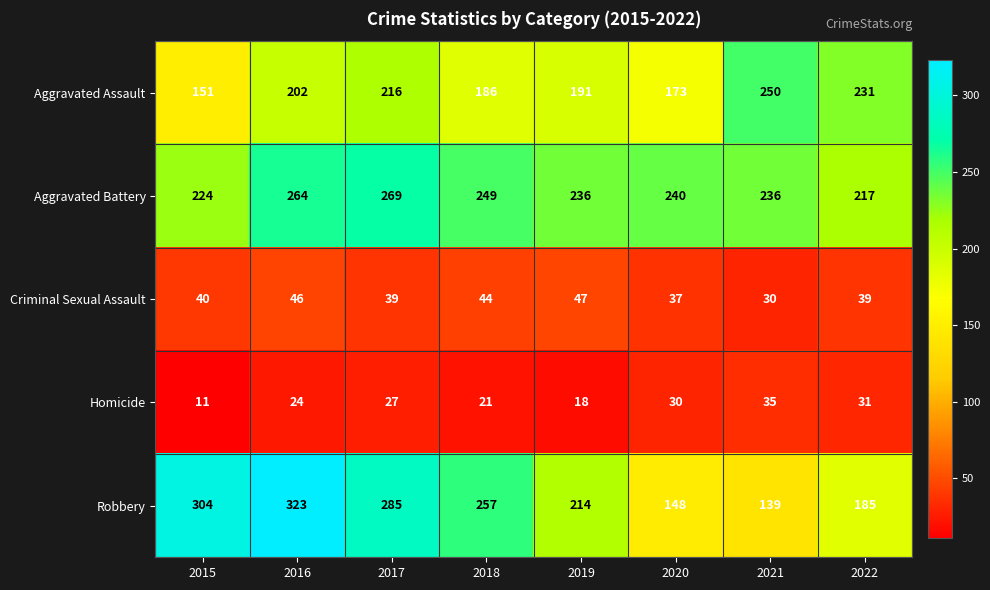

What is the spread (max minus min) of values at 2020?

210